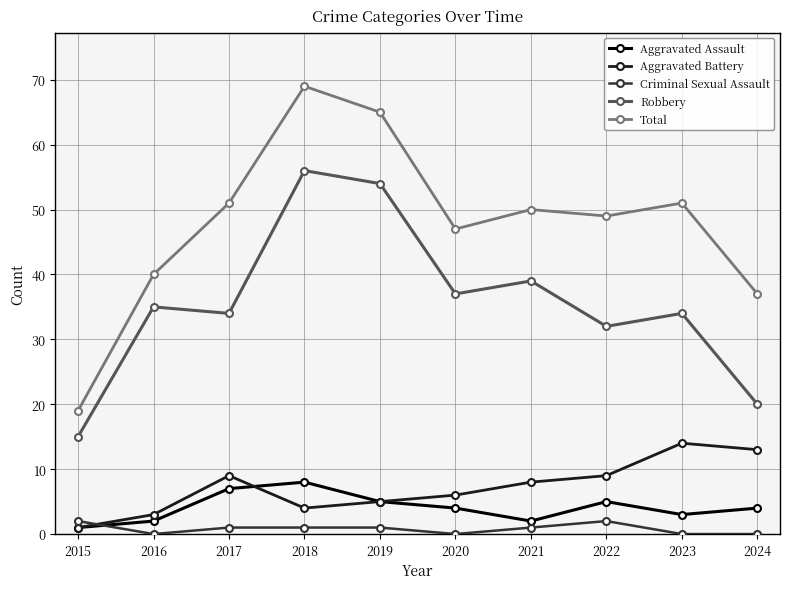

What is the value of the Criminal Sexual Assault point at the 5th from the left?

1